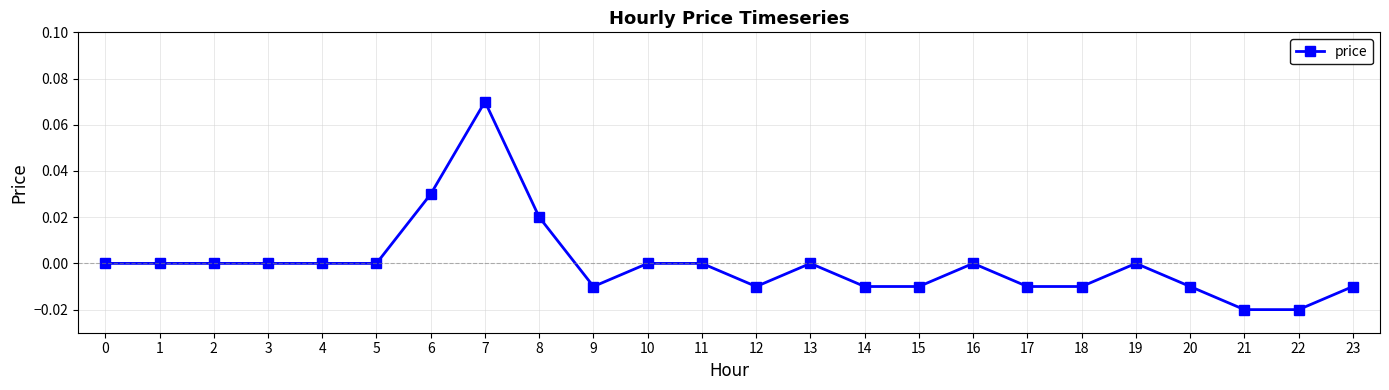

How many distinct data groups are displayed?

1